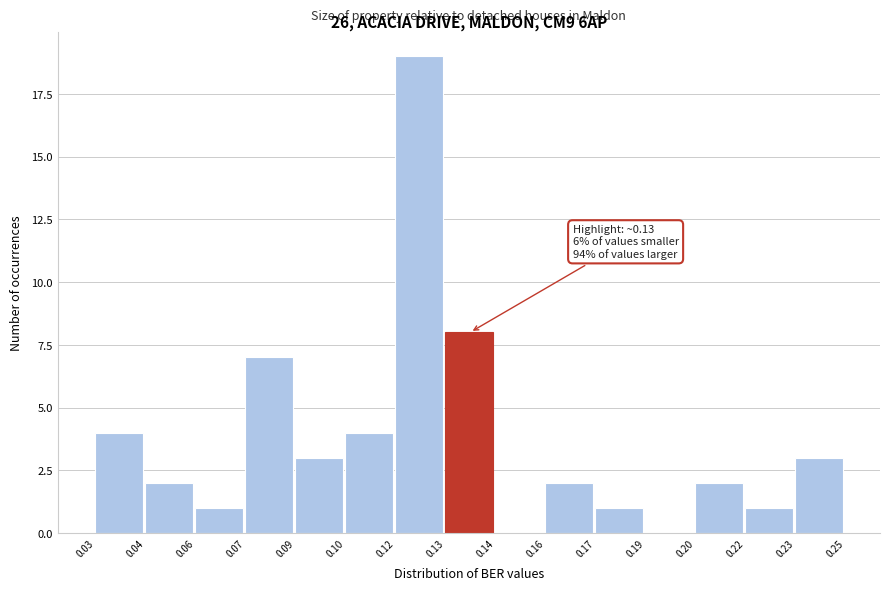

Reading right to left, what are all the values shown in this chart?

0.23=3	0.22=1	0.20=2	0.19=0	0.17=1	0.16=2	0.14=0	0.13=8	0.12=19	0.10=4	0.09=3	0.07=7	0.06=1	0.04=2	0.03=4